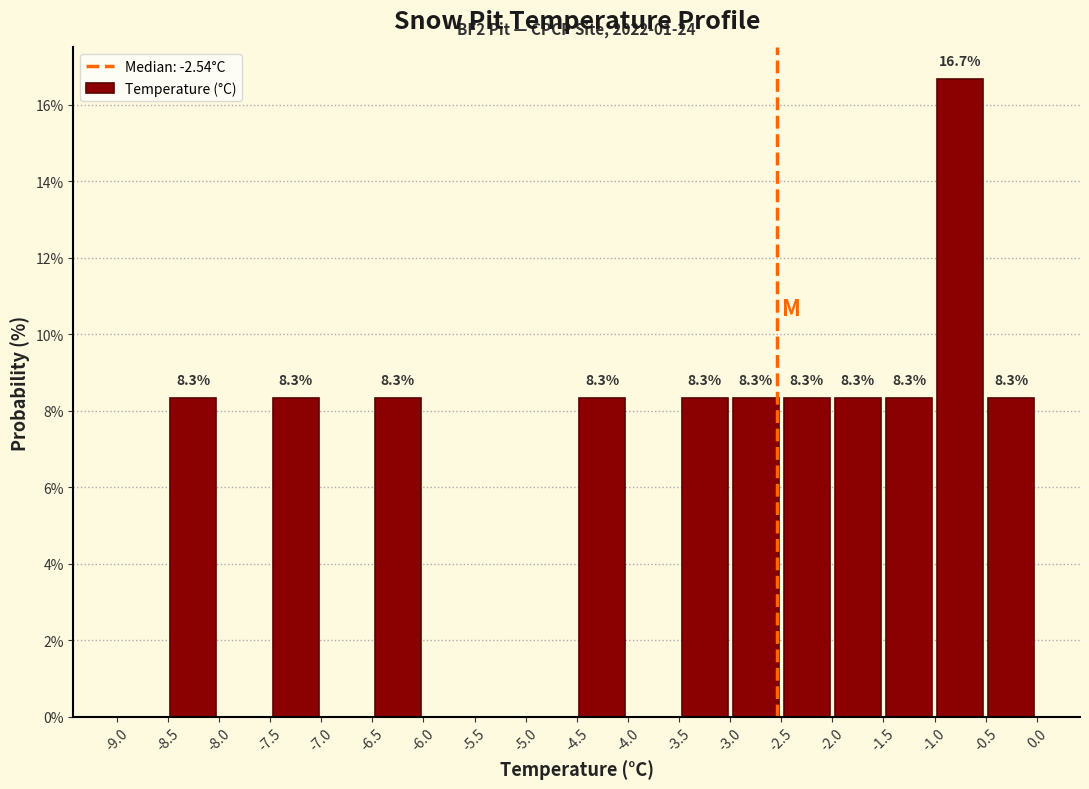

Over which range of the x-axis is the bar tallest?

-1.0 to -0.5